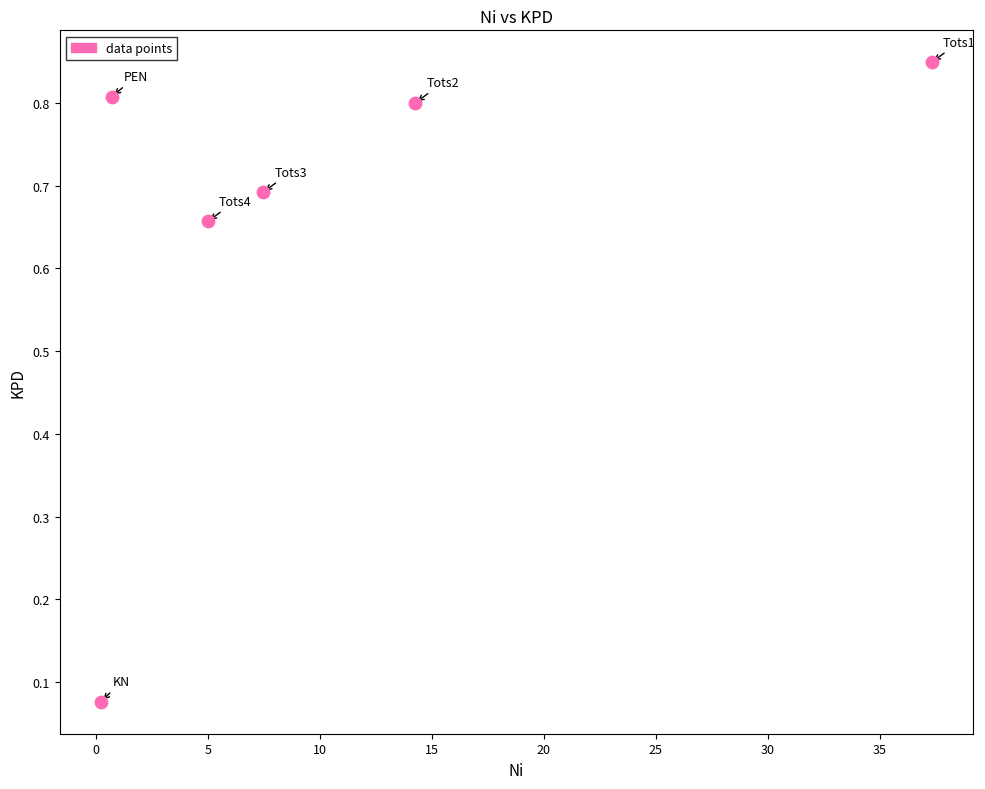

What is the average X value?

10.8